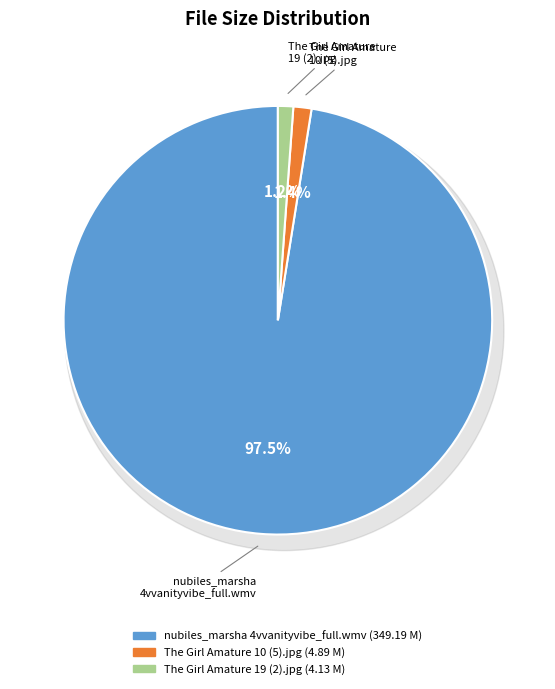

Approximately how many times larger is the value at The Girl Amature 10 (5).jpg compared to The Girl Amature 19 (2).jpg?

1.2